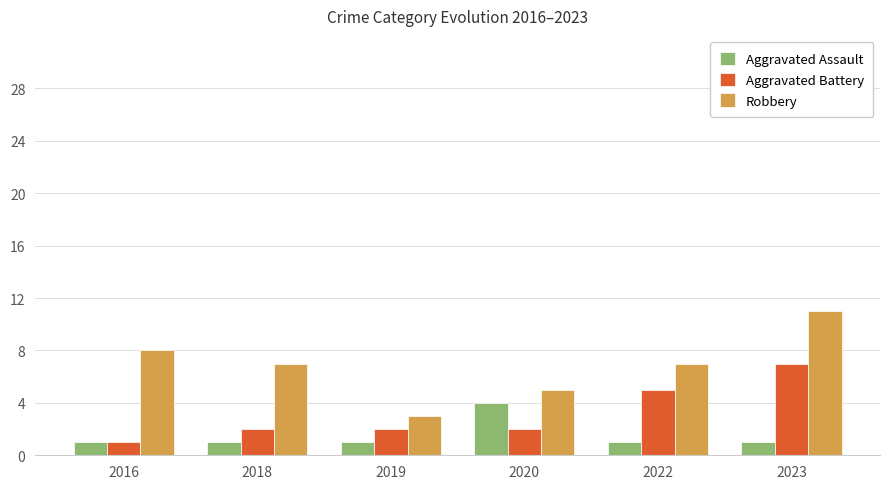

List the series in order of their overall mean, highest first.

Robbery, Aggravated Battery, Aggravated Assault